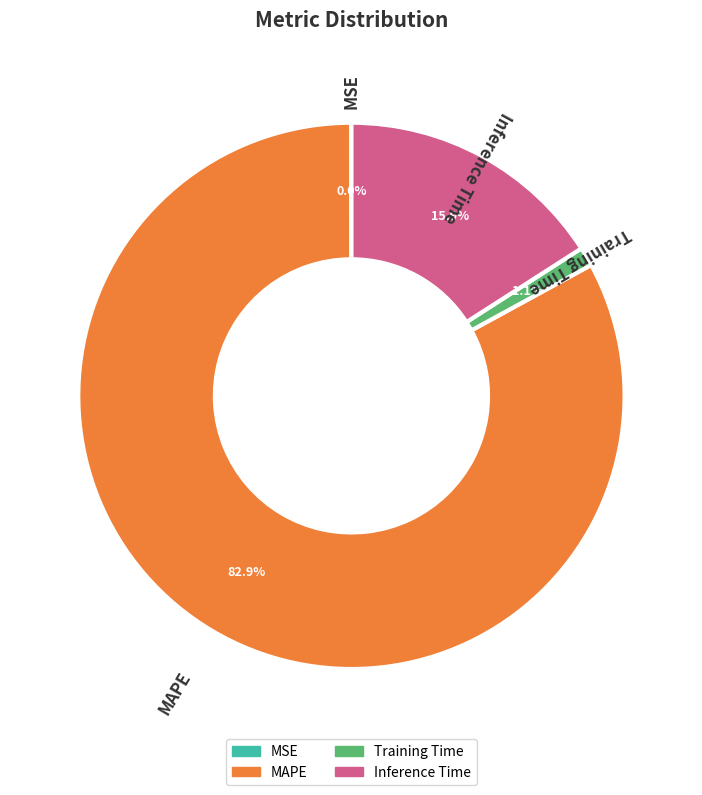

What is the majority slice?

MAPE